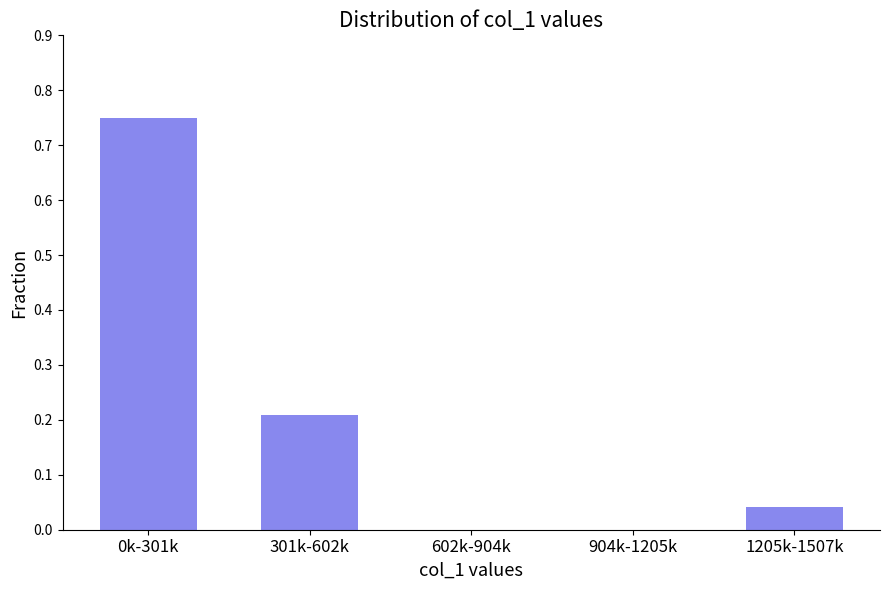

What is the sum of all values?

1.0